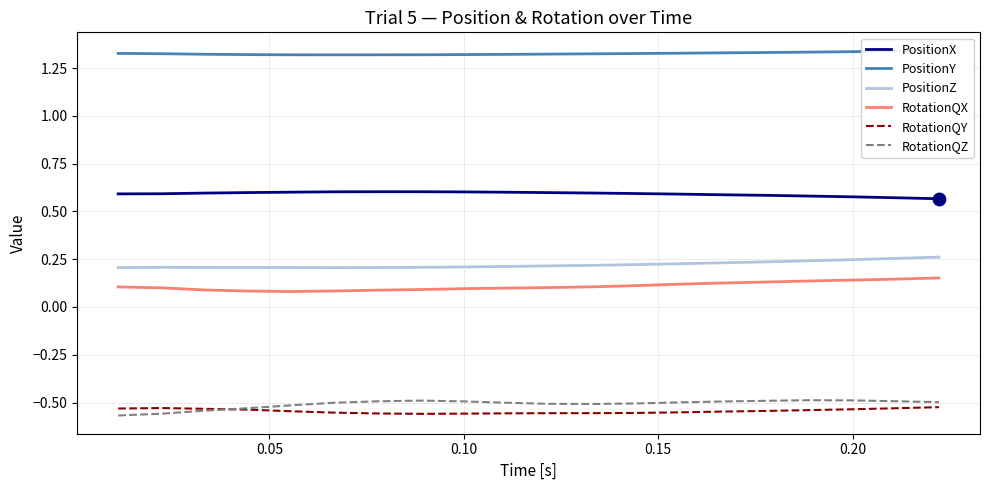

True or false: RotationQY and PositionZ cross at least once.

False